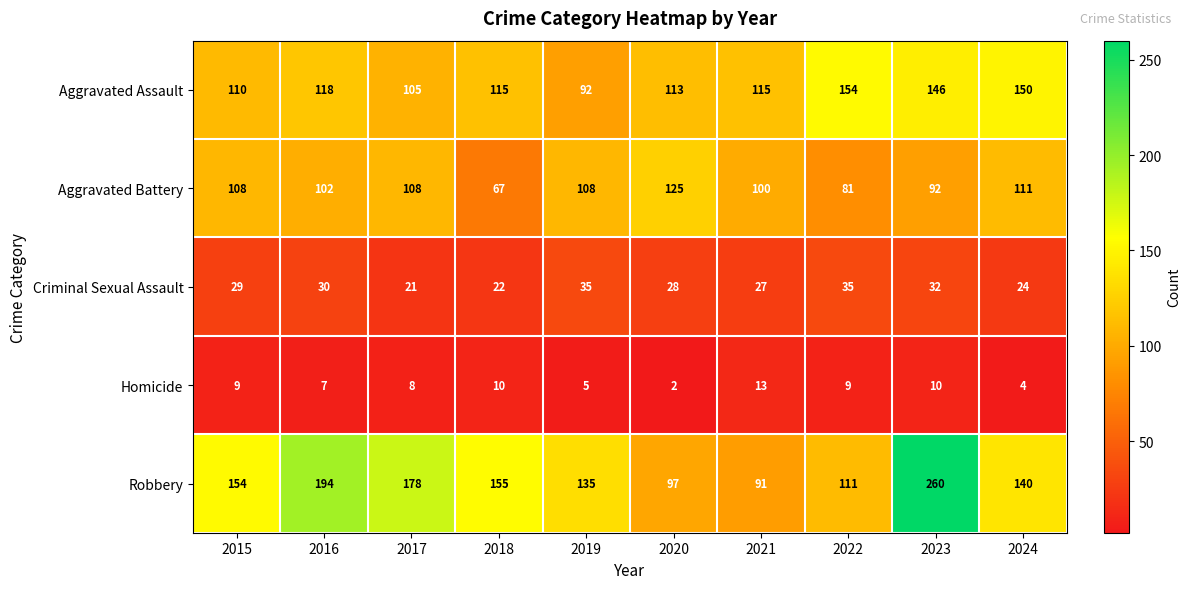

True or false: Criminal Sexual Assault has a value of 27 at 2021.

True